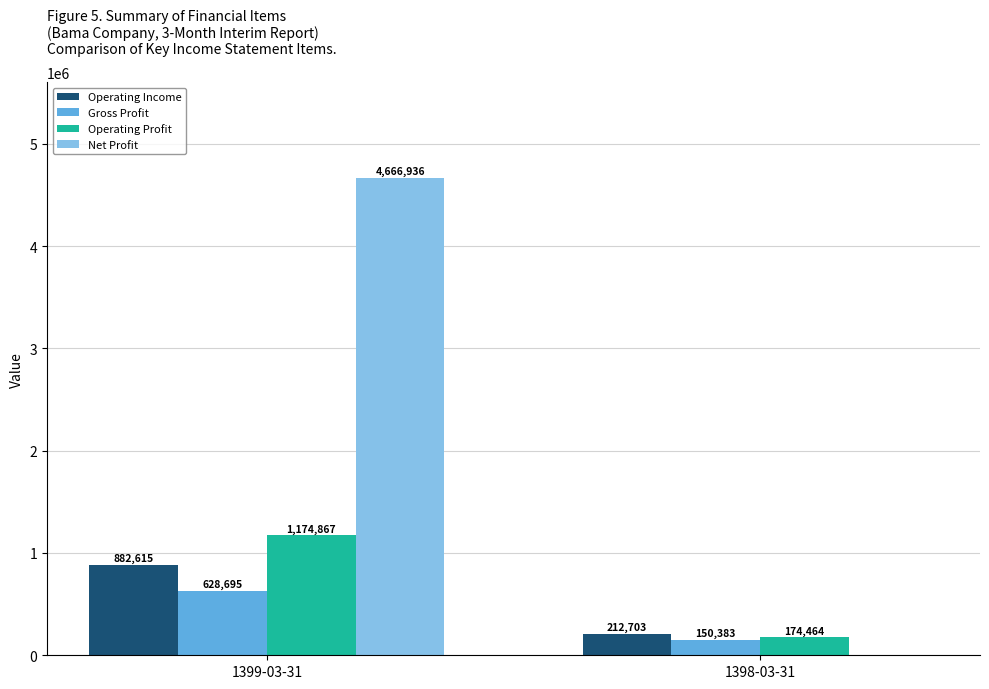

What is the maximum value shown in the chart?

4666936